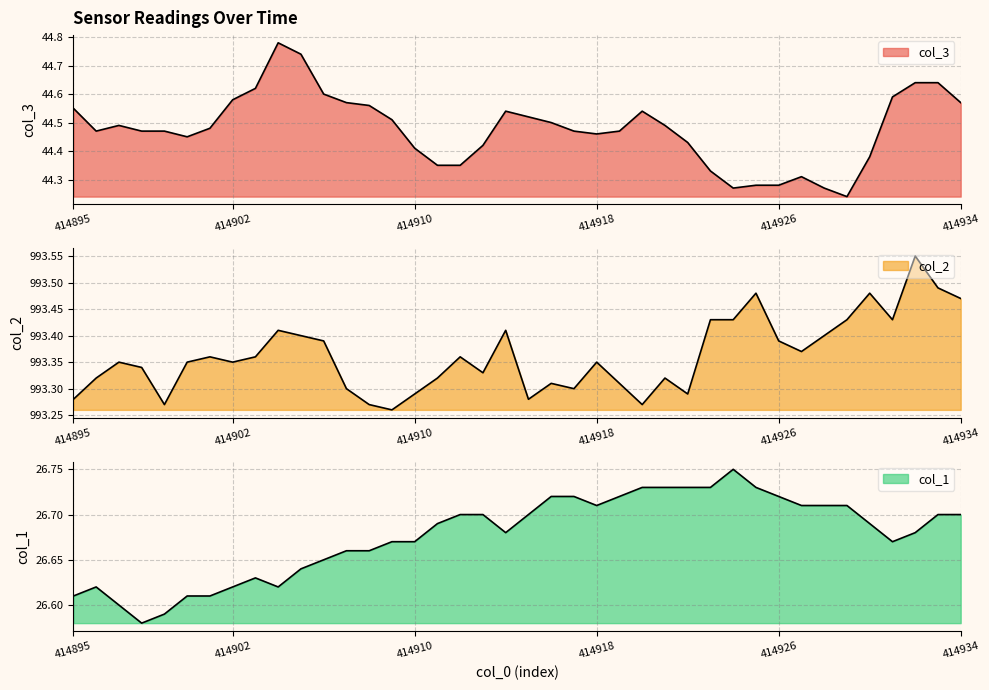

The value of col_3 at 414918 is 44.5. True or false?

True